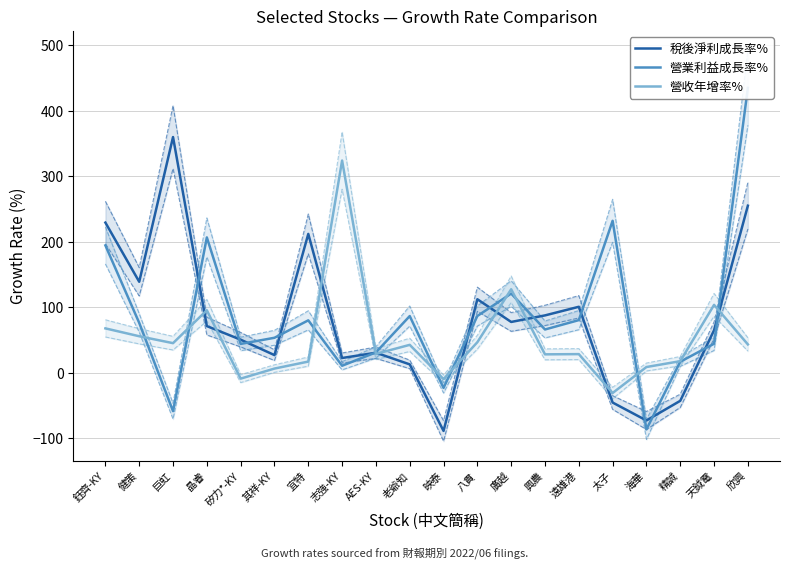

What is the sum of all 營業利益成長率% values?

1696.4